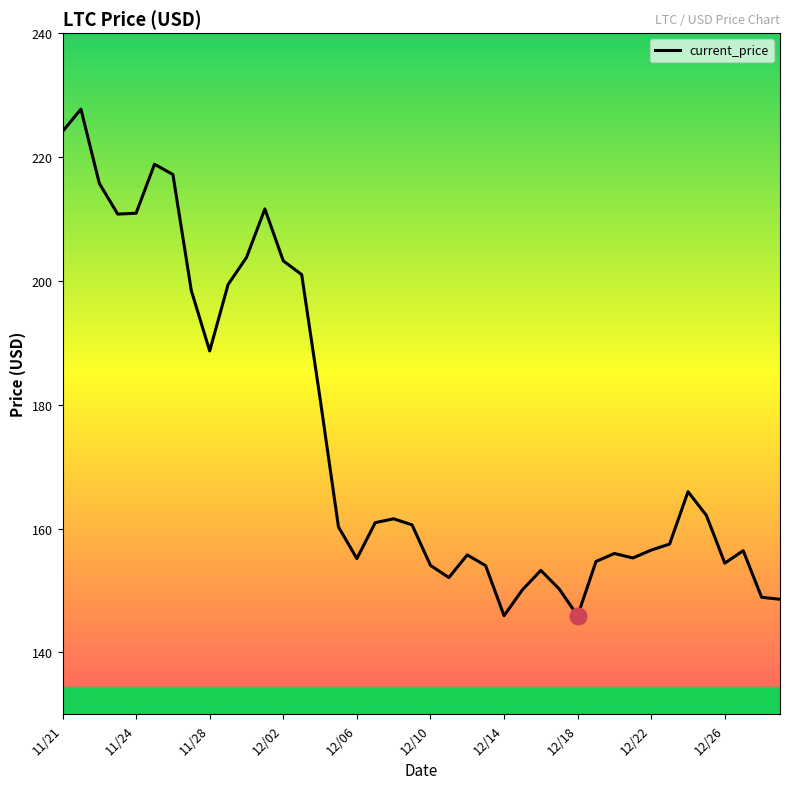

What is the maximum value shown in the chart?

227.7